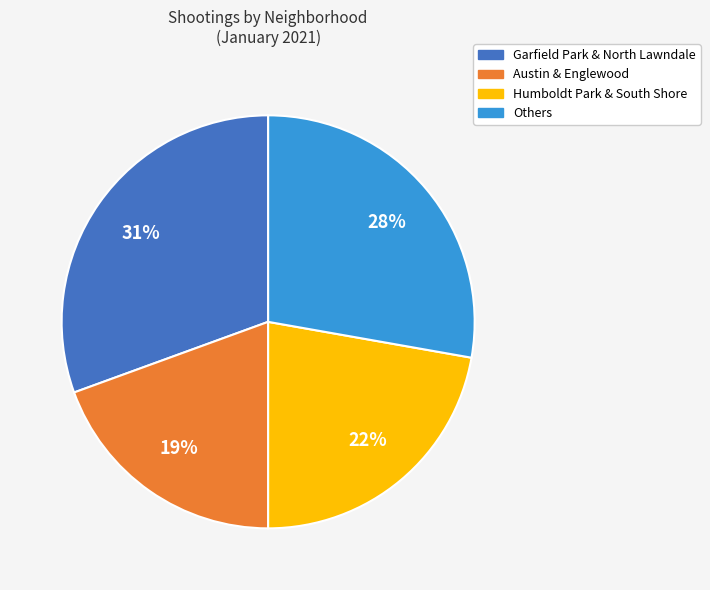

How many slices are in this pie chart?

4